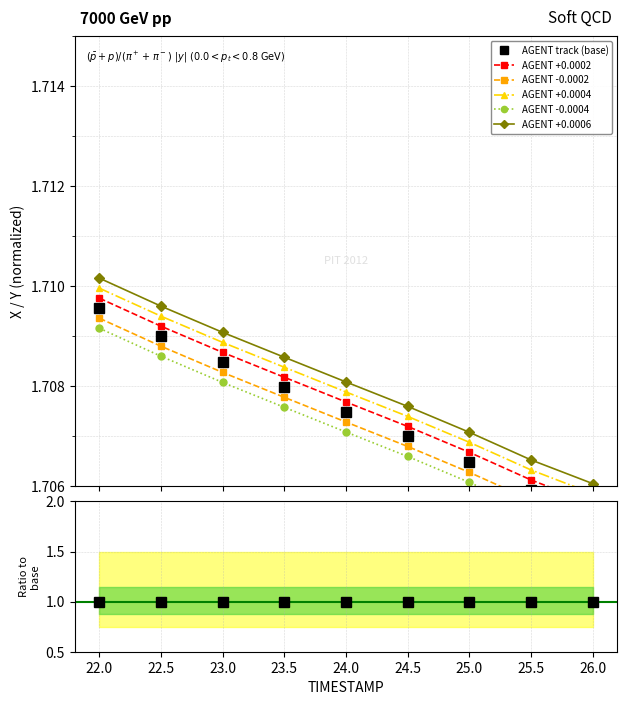

True or false: AGENT track (base) and AGENT +0.0006 cross at least once.

False